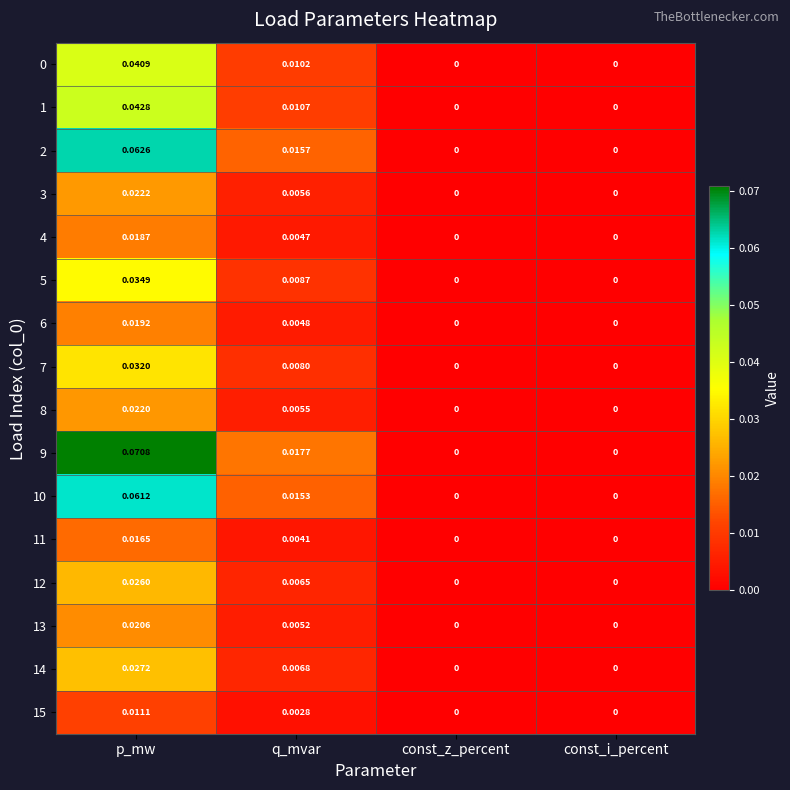

At which category is the sum across all series the highest?

p_mw